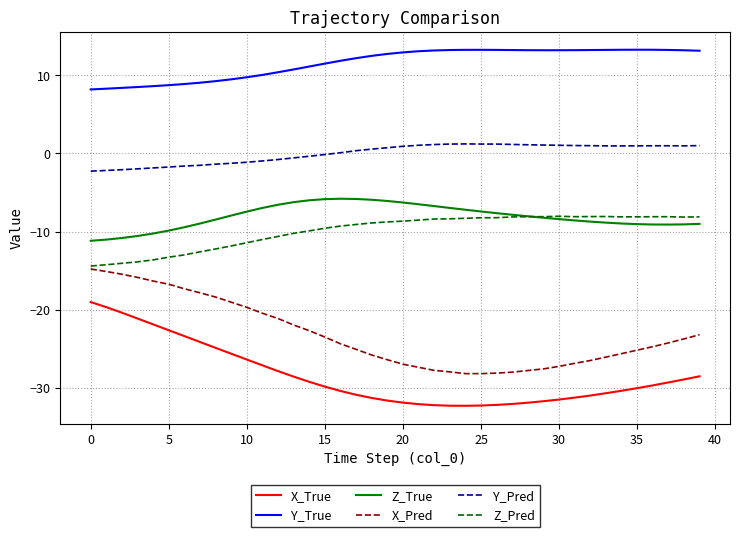

Rank the series by their maximum value, from highest to lowest.

Y_True, Y_Pred, Z_True, Z_Pred, X_Pred, X_True